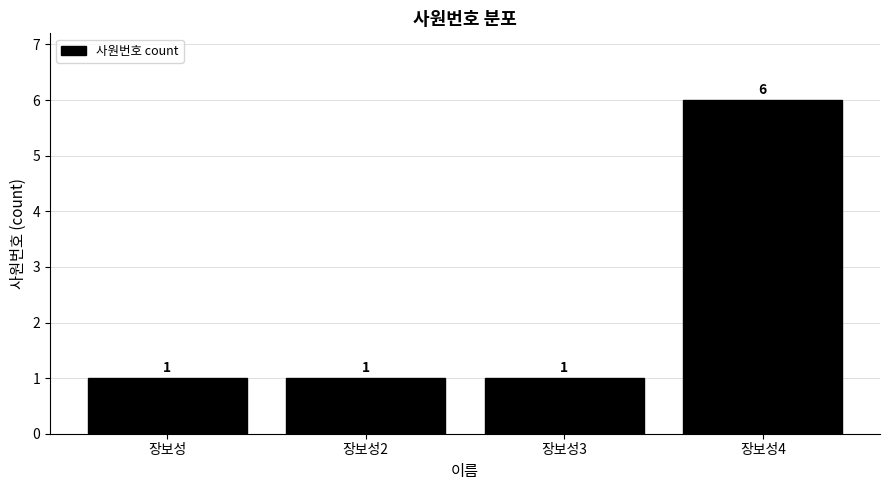

The chart shows a value of 0 at 장보성3. True or false?

False